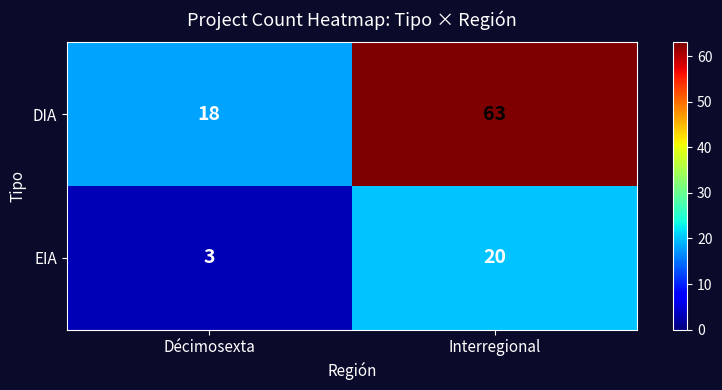

What is the difference between the maximum and minimum values in the DIA series?

45